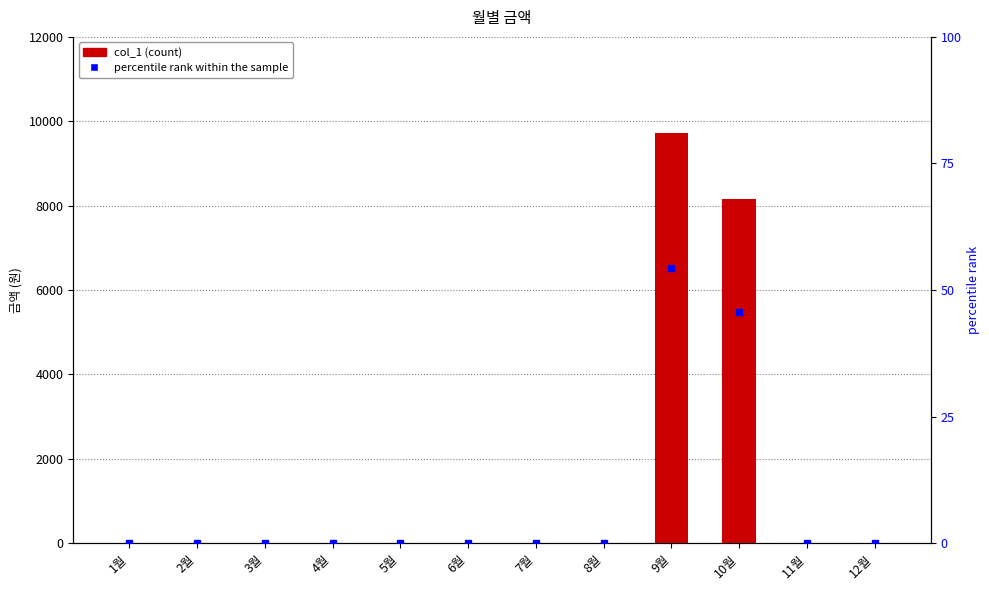

Which series has the widest spread of values?

col_1